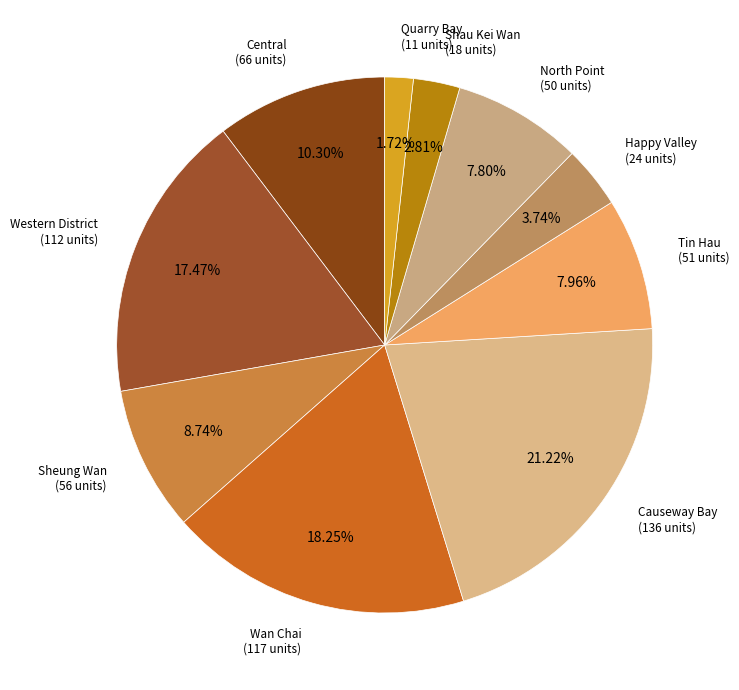

Is there any slice that represents more than half of the pie?

No